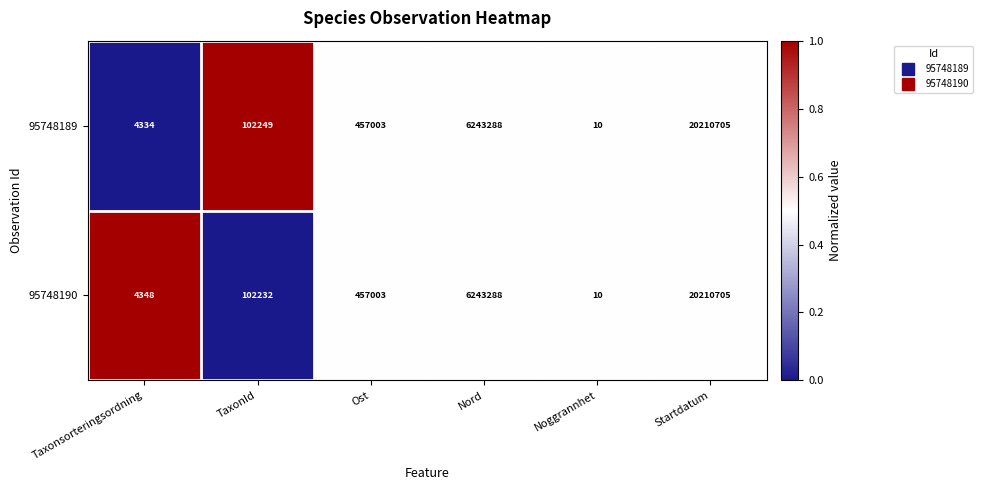

What is the difference between the second highest and minimum values in the 95748190 series?

6243278